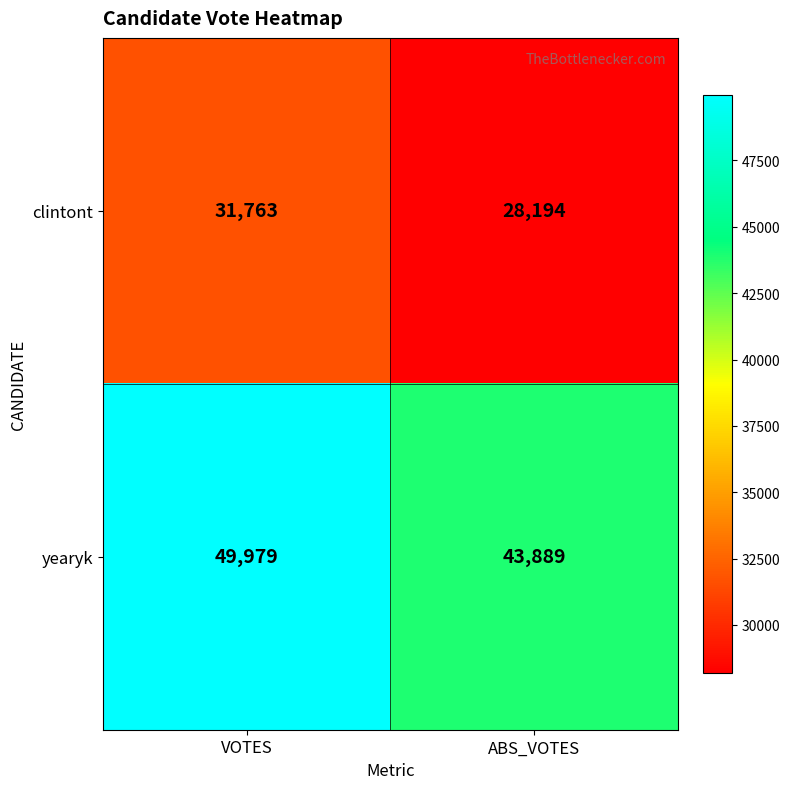

Which series has the widest spread of values?

yearyk